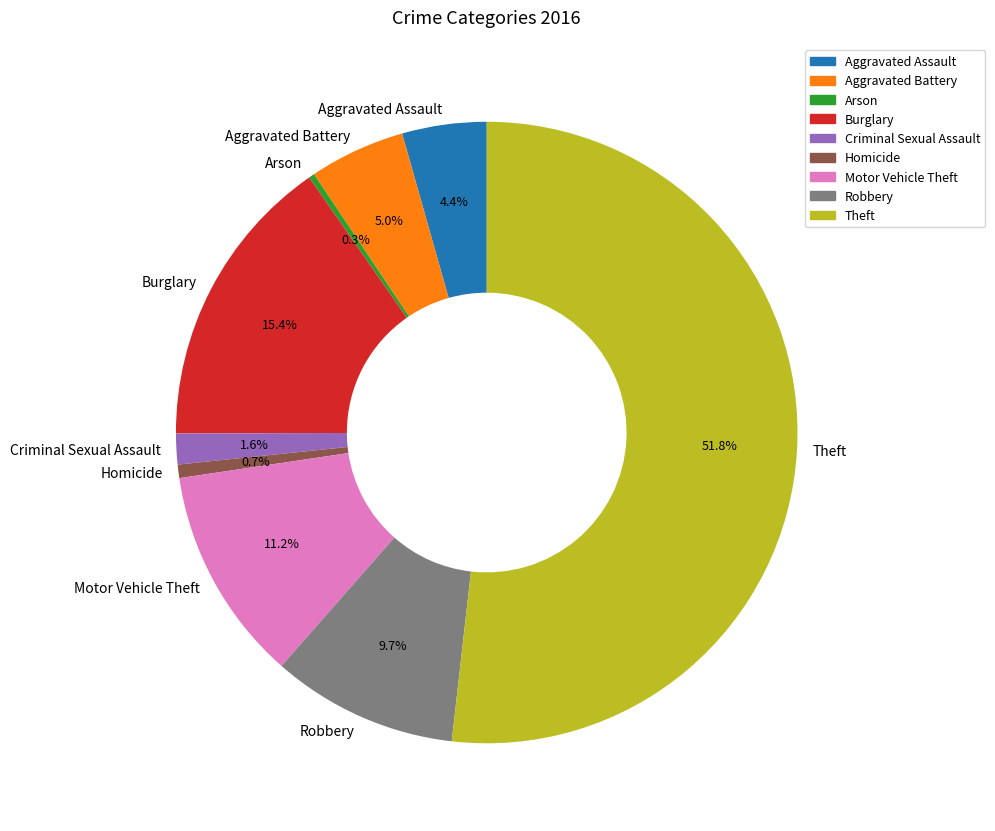

True or false: Robbery accounts for 24% of the total.

False